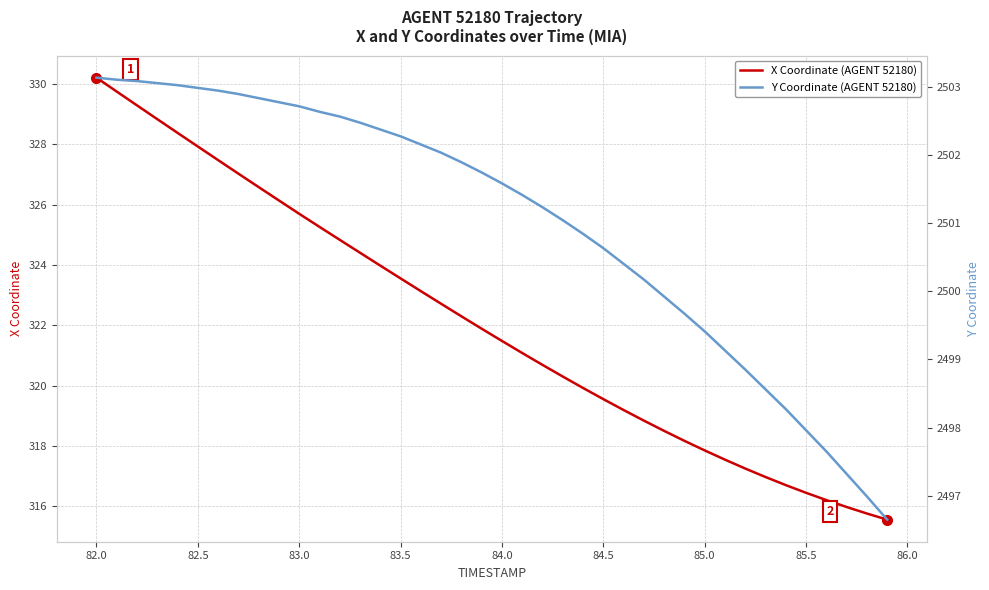

Rank the series by their maximum value, from lowest to highest.

X Coordinate (AGENT 52180), Y Coordinate (AGENT 52180)